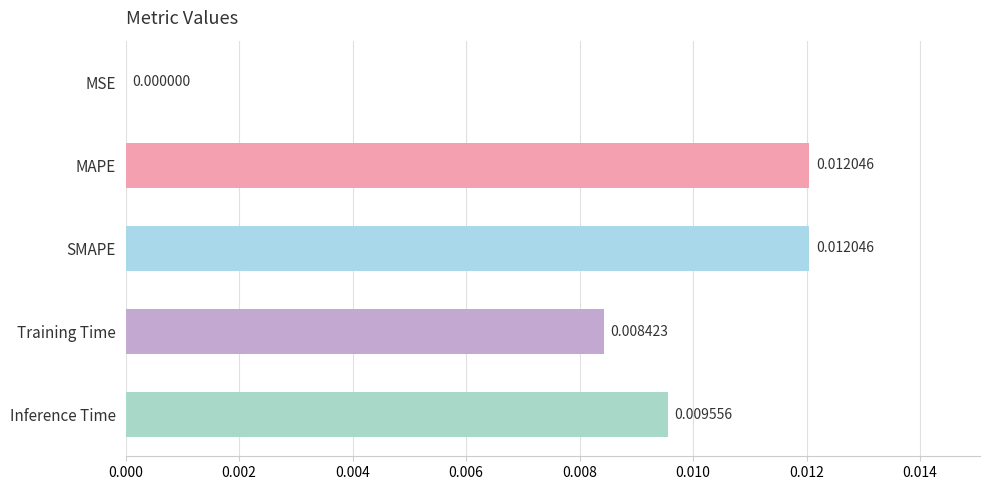

Where is the data nearest to the value 0?

MSE